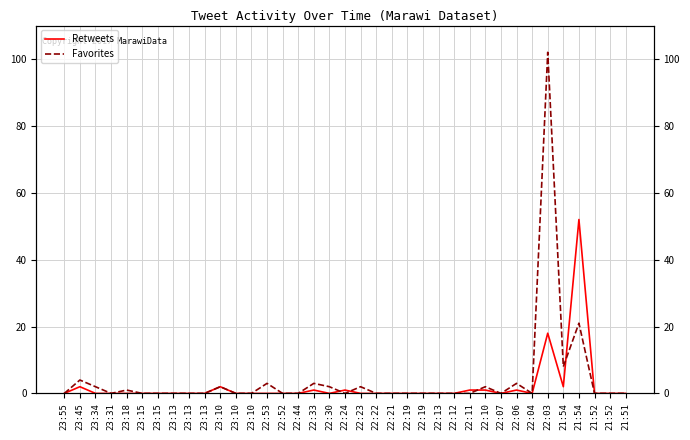

What are all the series names shown in the legend?

Retweets, Favorites